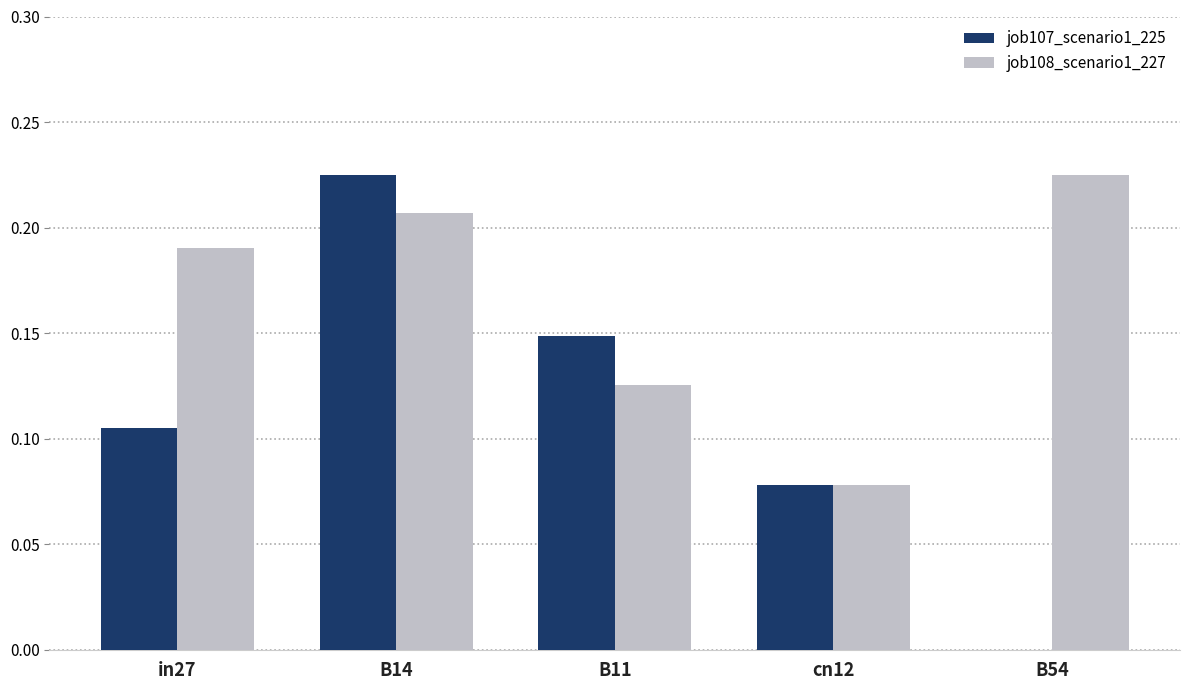

The job107_scenario1_225 series shows 0.2 at B11. True or false?

False